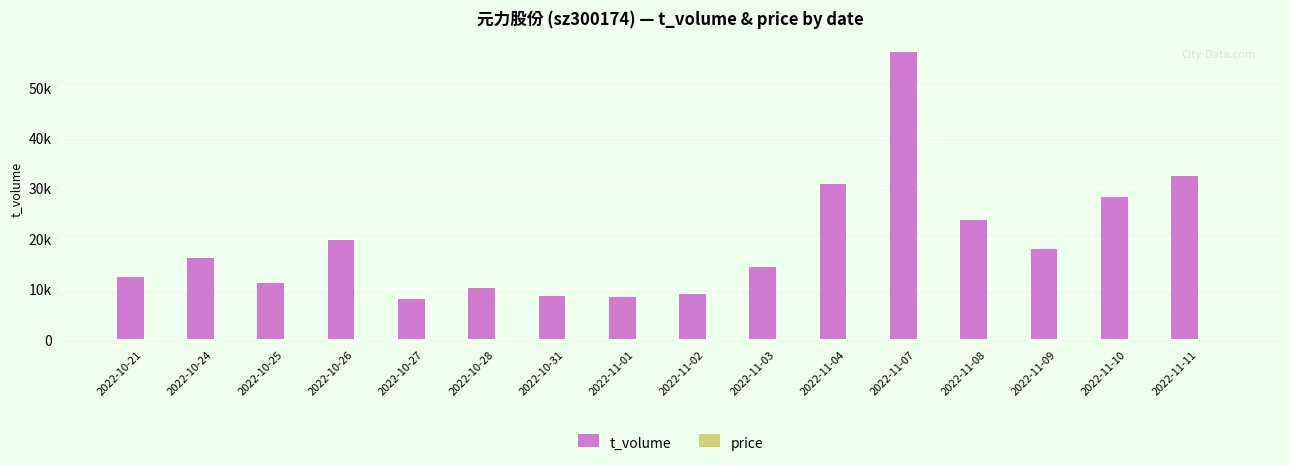

What is the difference between the t_volume values at 2022-11-09 and 2022-10-24?

1849.0